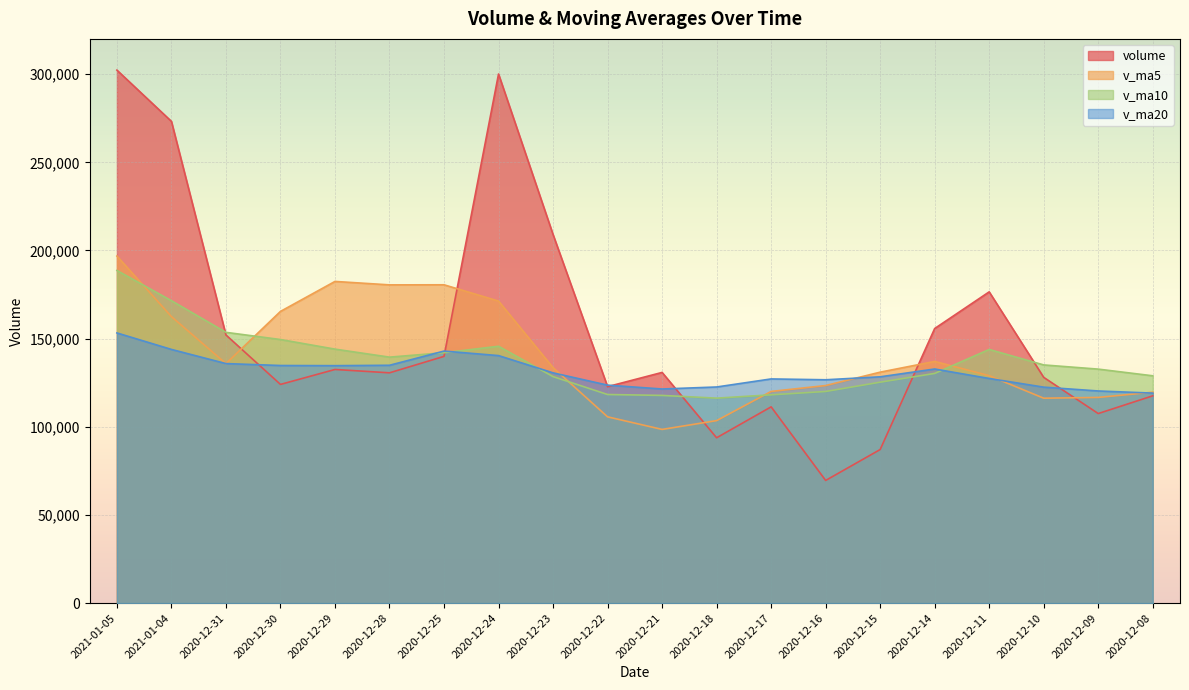

Is the value of v_ma10 at 2020-12-25 greater than the value of v_ma5 at 2021-01-05?

No